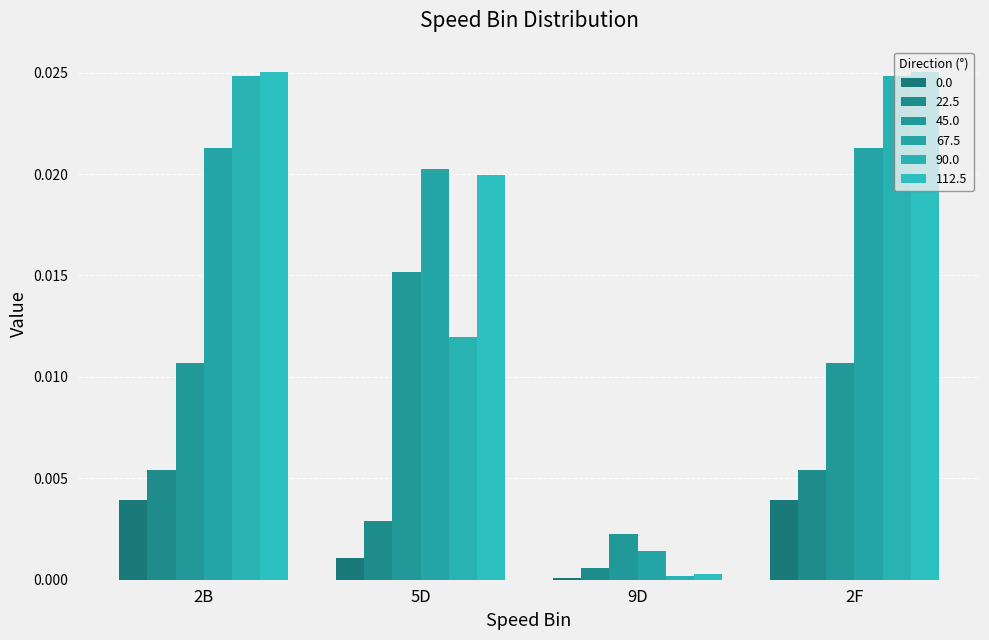

Rank the series by their maximum value, from highest to lowest.

112.5, 90.0, 67.5, 45.0, 22.5, 0.0